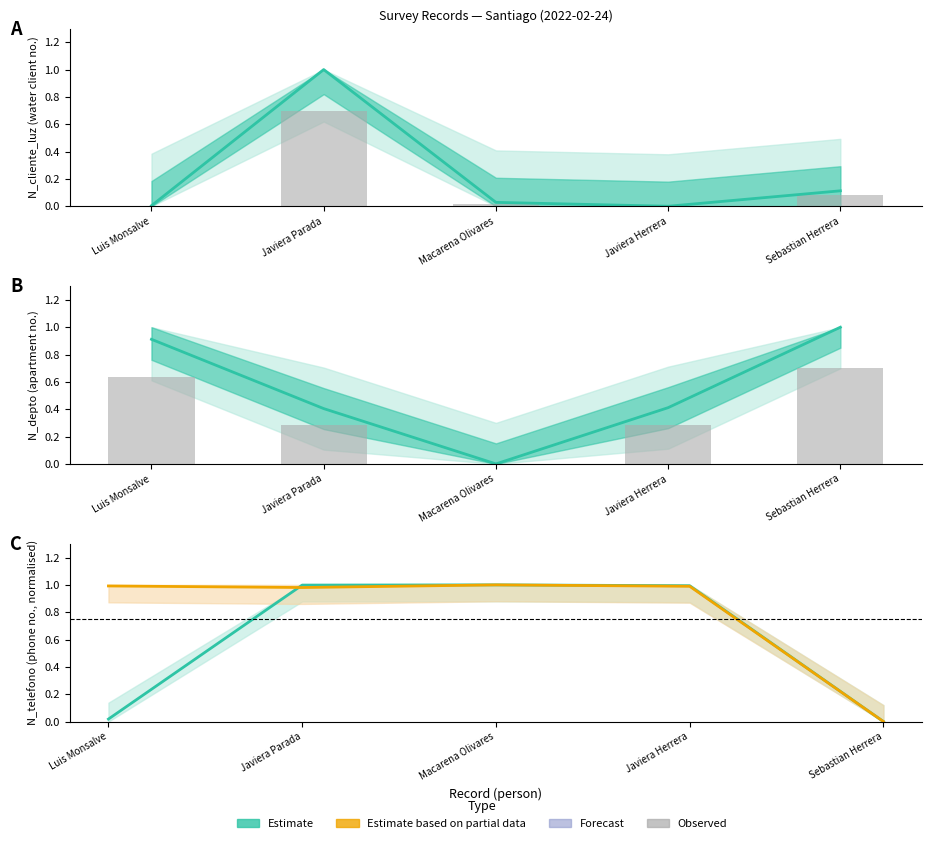

Where is N_telefono_movil nearest to the value 0?

Sebastian Herrera